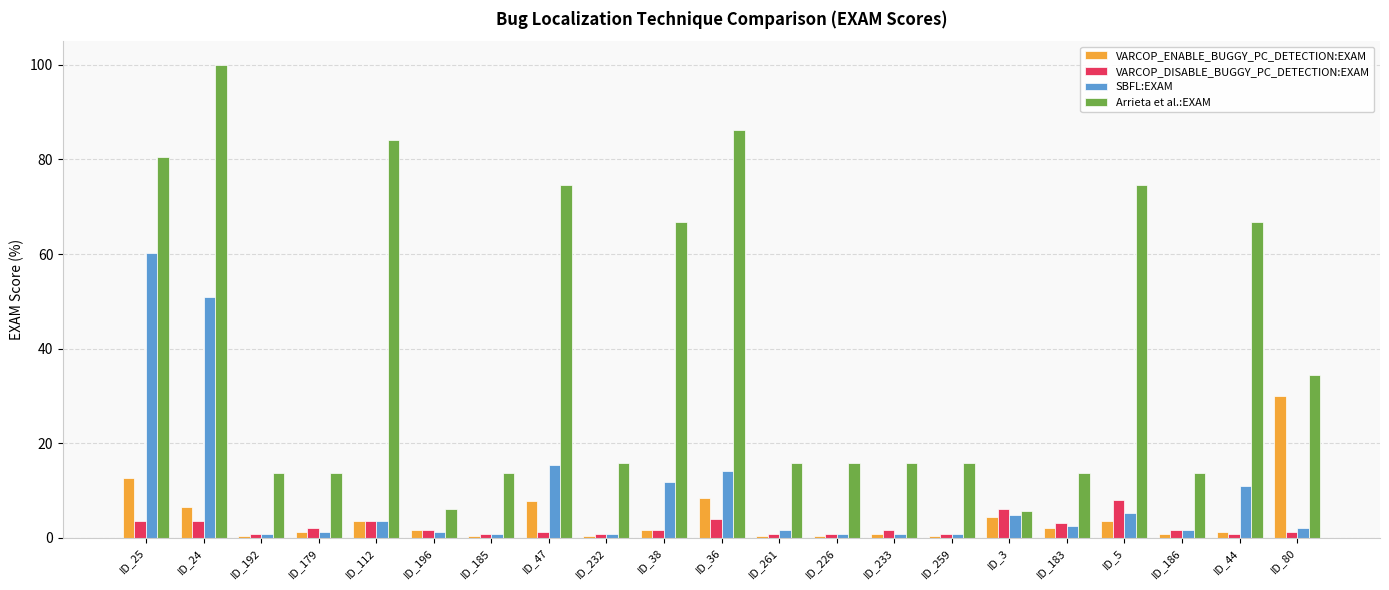

What is the value of the Arrieta et al.:EXAM bar at the 16th from the left?

5.7